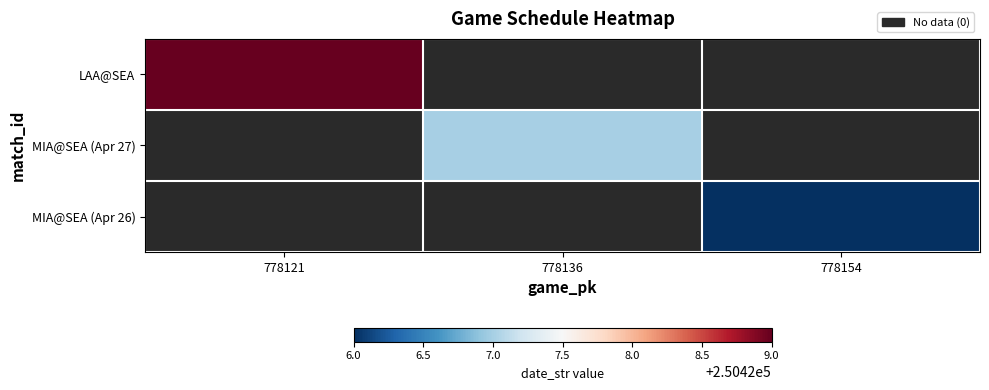

Which series has the largest range (max minus min)?

LAA@SEA